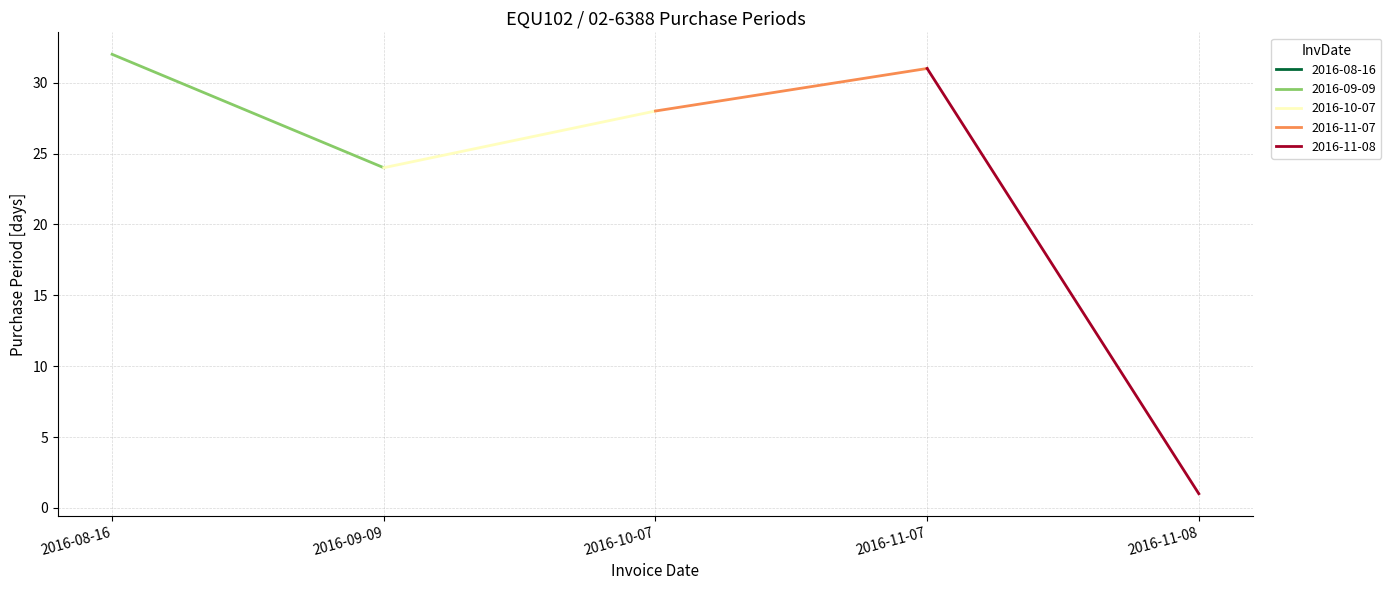

True or false: there are more than 0 points higher than both neighbors.

True